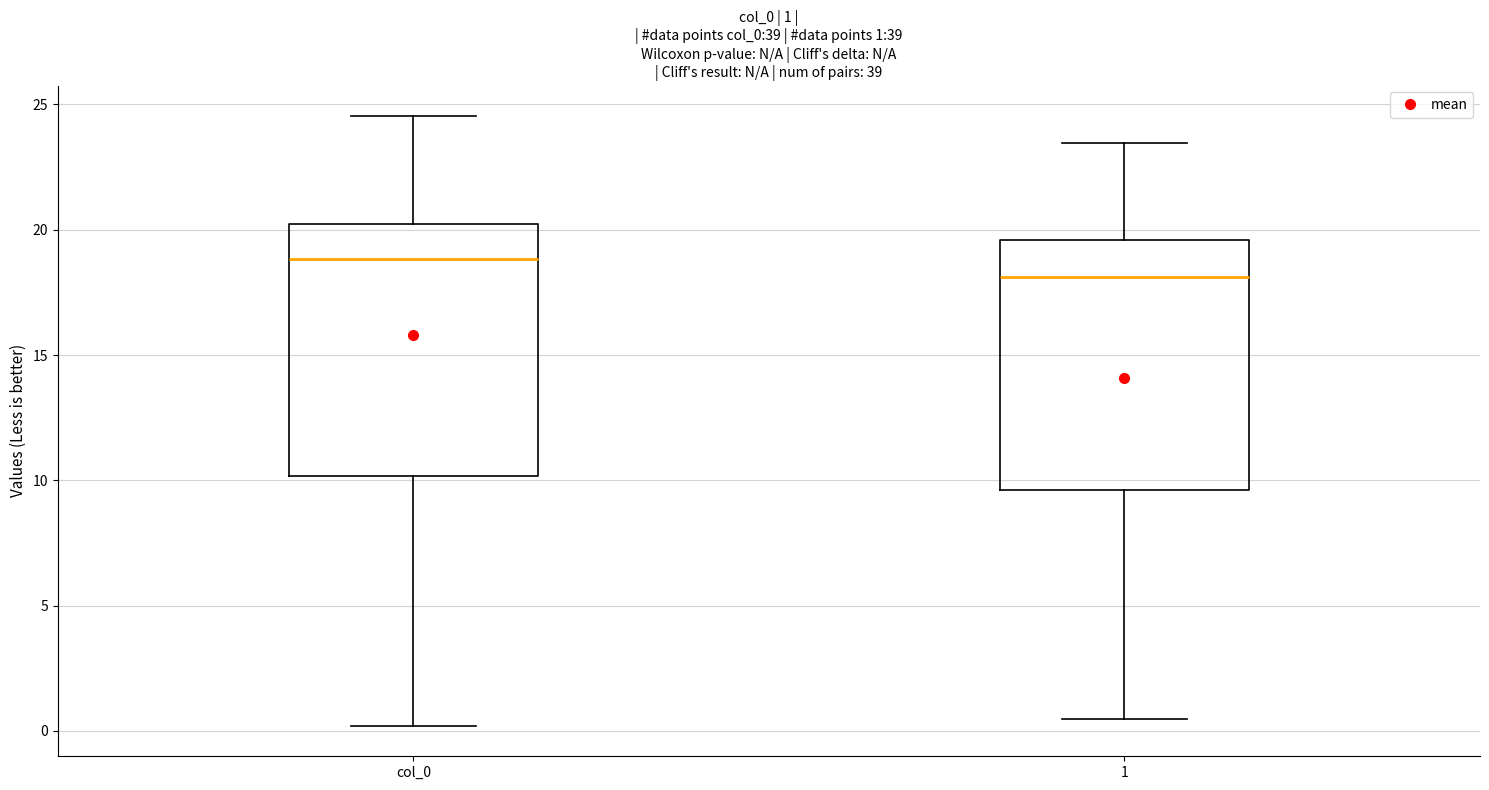

Which box's median line is the highest?

col_0